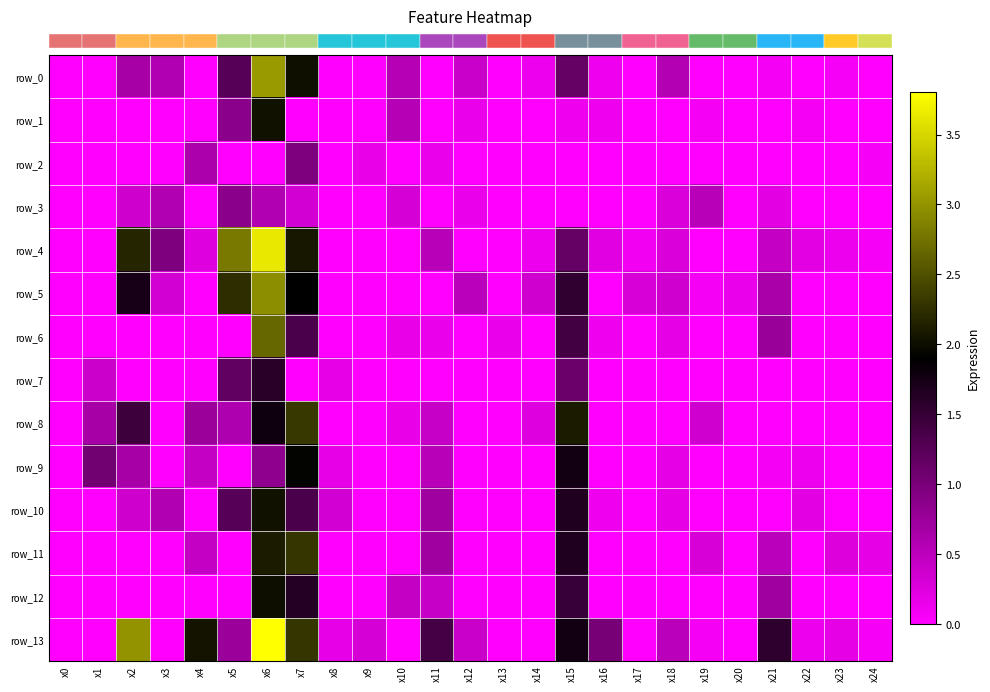

At which category does the chart reach its peak across all series?

x6